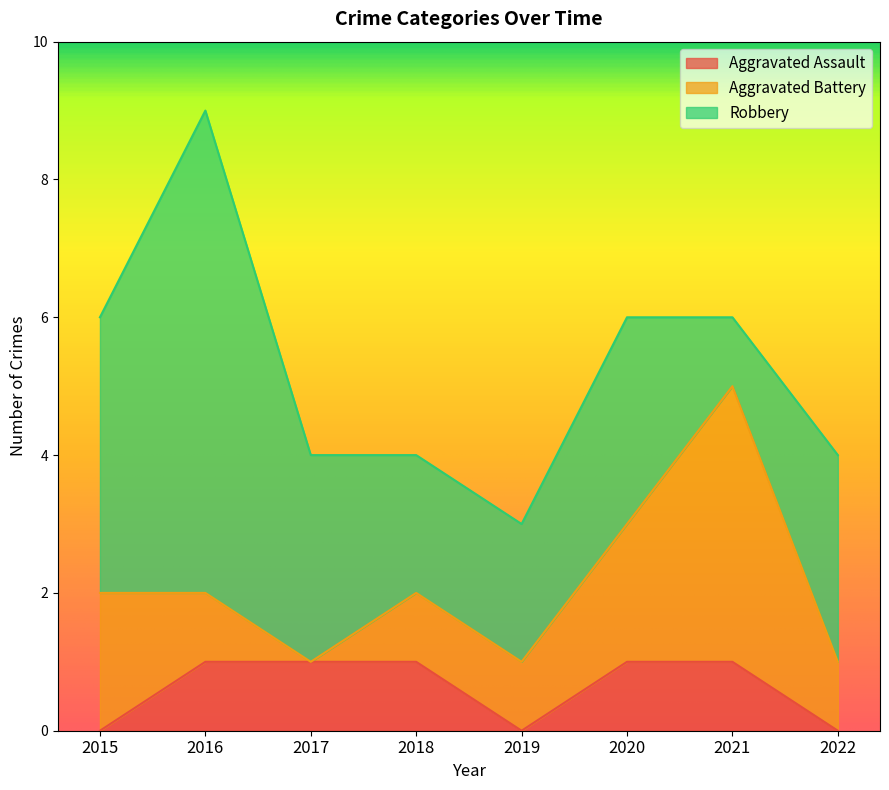

Which series has the largest total across all categories?

Robbery